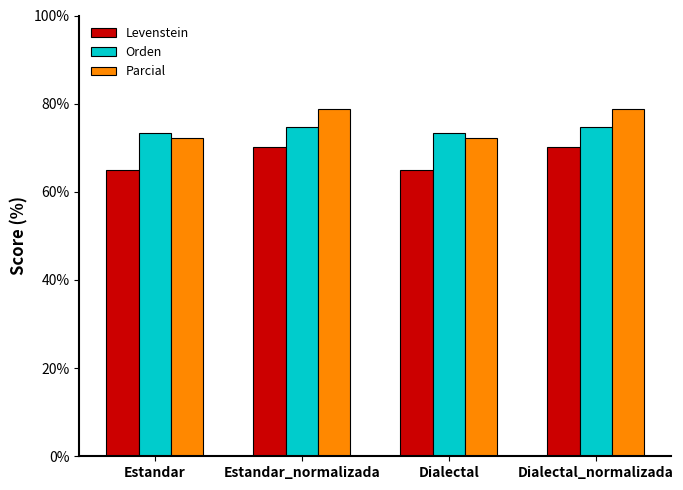

What is the value of the Parcial bar at the 1st from the left?

72.3